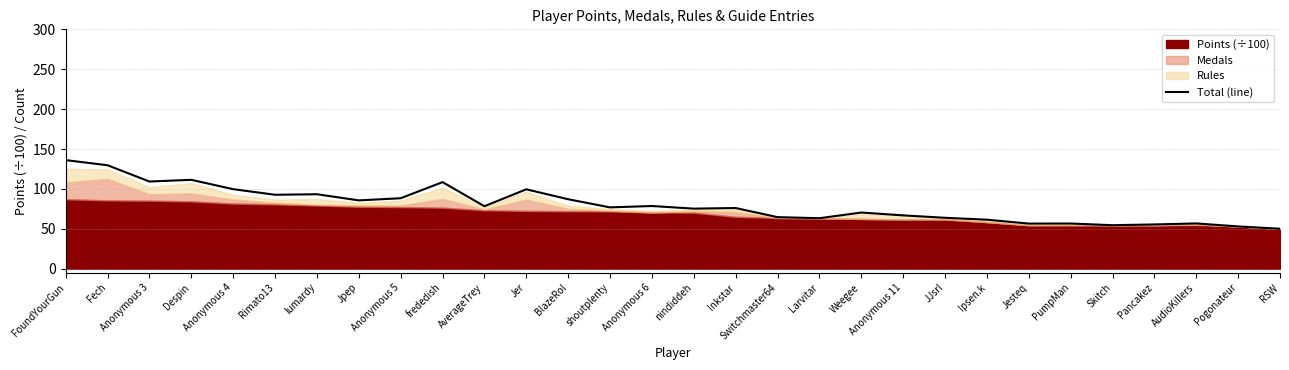

What is the change in value from Switchmaster64 to Pancakez?

-9.2